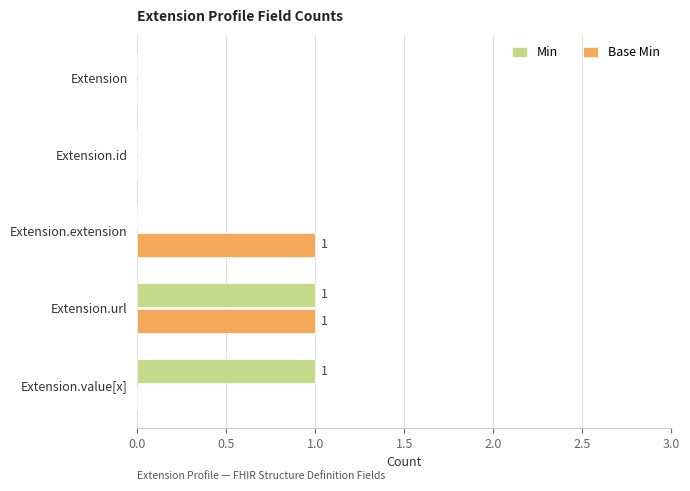

At which category is the sum across all series the highest?

Extension.url